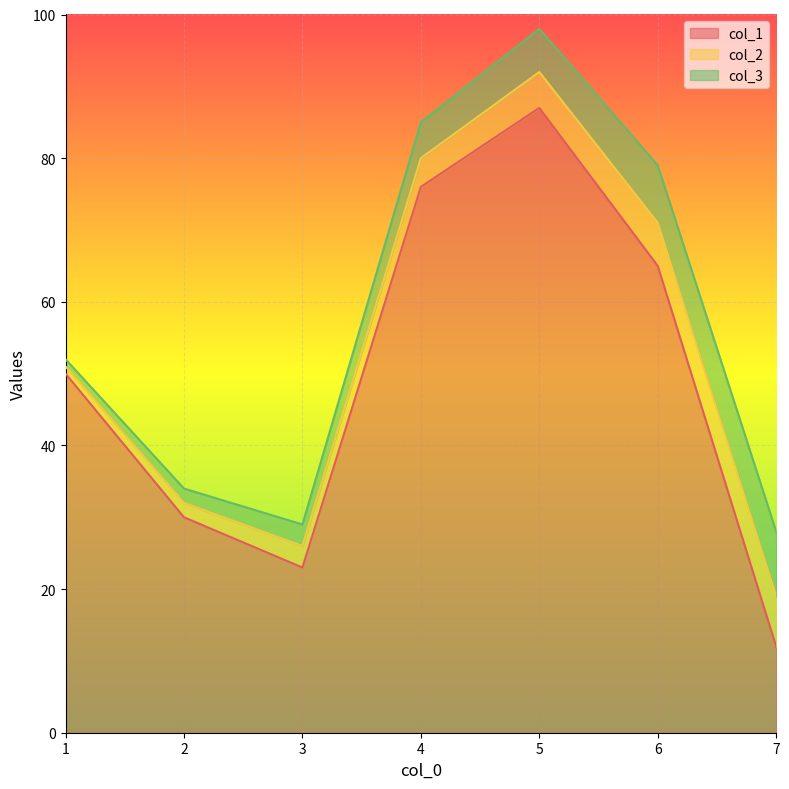

Is it true that col_1 equals 85 at 6?

False